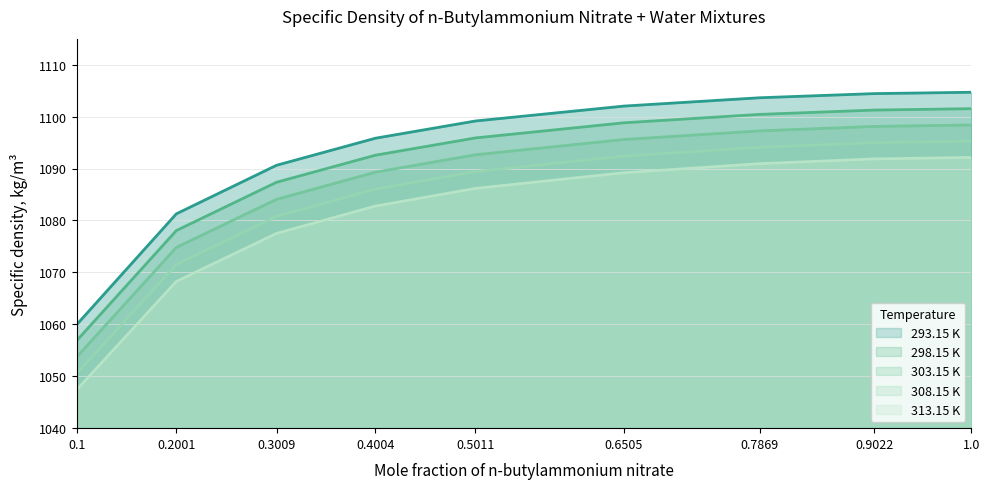

Between 0.7869 and 0.9022, which is larger?

0.9022